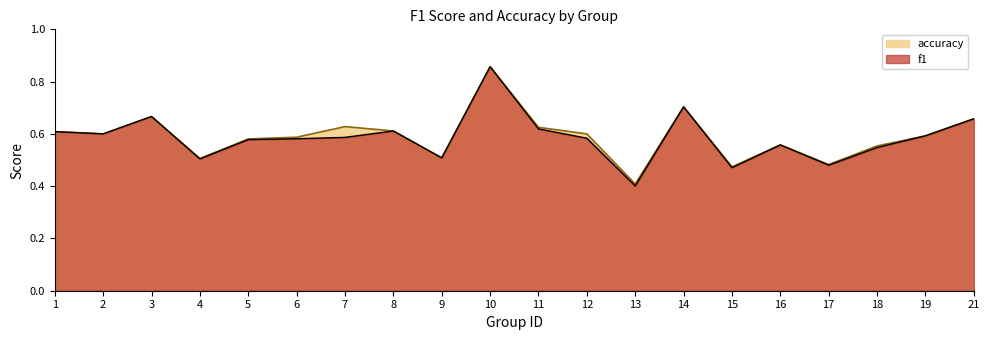

At how many categories does at least one series exceed 0?

20